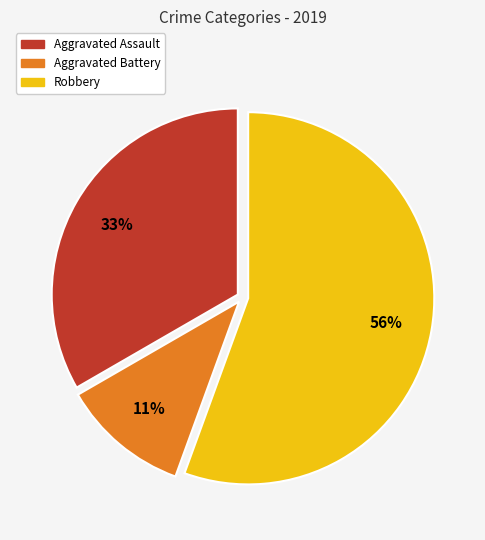

Is it true that Robbery is 56% of the pie?

True